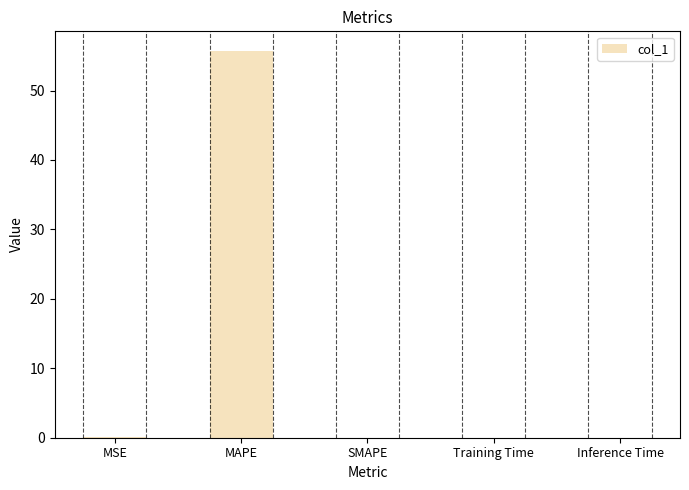

Is it true that the value at MSE is 0.1?

True